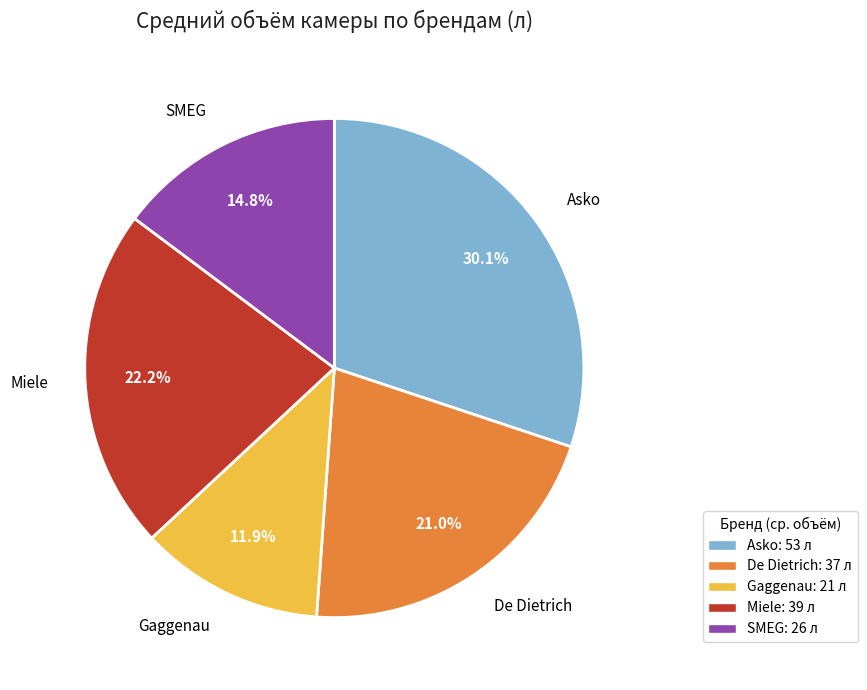

How many slices are in this pie chart?

5